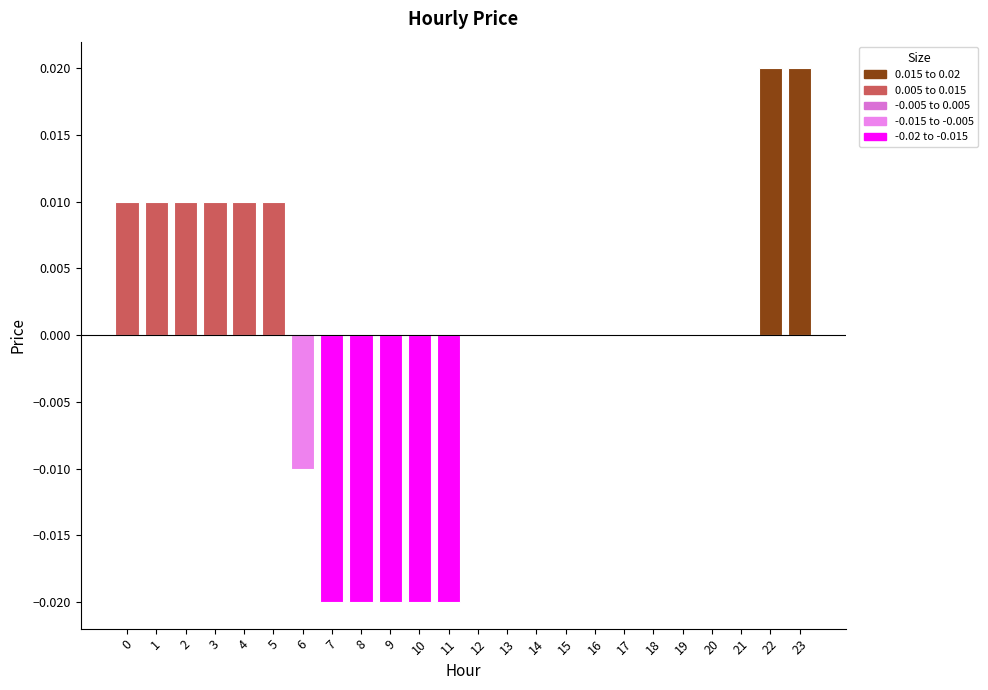

The chart shows a value of 0.0 at 23. True or false?

True